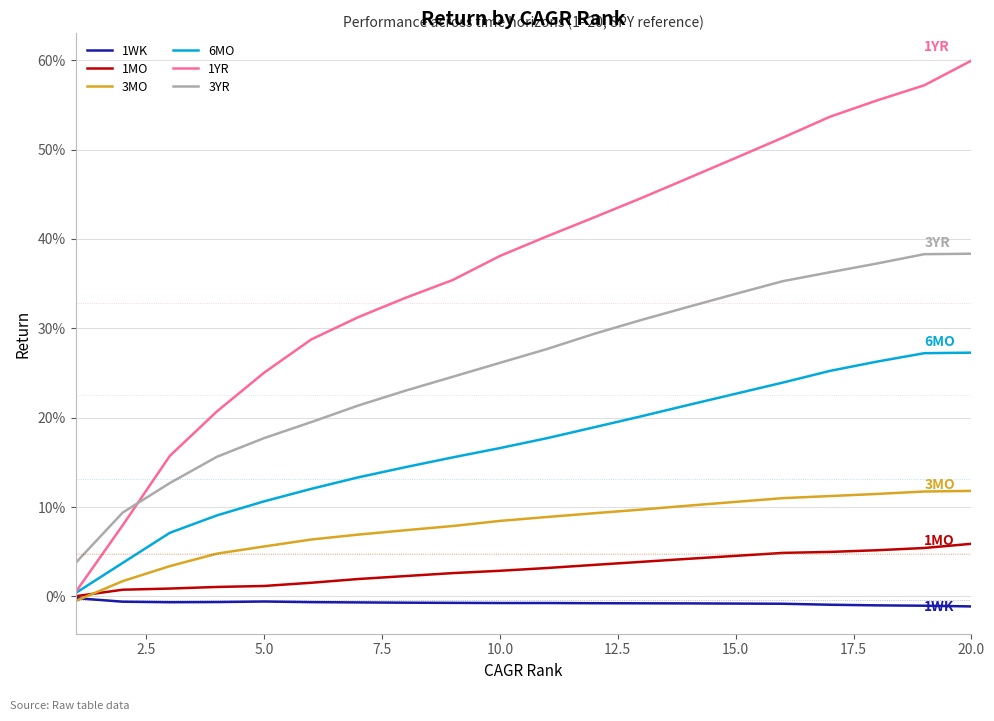

Reading left to right, transcribe all the data shown in this chart.

1WK: -0.0	-0.0	-0.0	-0.0	-0.0	-0.0	-0.0	-0.0	-0.0	-0.0	-0.0	-0.0	-0.0	-0.0	-0.0	-0.0	-0.0	-0.0	-0.0	-0.0
1MO: 0.0	0.0	0.0	0.0	0.0	0.0	0.0	0.0	0.0	0.0	0.0	0.0	0.0	0.0	0.0	0.0	0.0	0.1	0.1	0.1
3MO: -0.0	0.0	0.0	0.0	0.1	0.1	0.1	0.1	0.1	0.1	0.1	0.1	0.1	0.1	0.1	0.1	0.1	0.1	0.1	0.1
6MO: 0.0	0.0	0.1	0.1	0.1	0.1	0.1	0.1	0.2	0.2	0.2	0.2	0.2	0.2	0.2	0.2	0.3	0.3	0.3	0.3
1YR: 0.0	0.1	0.2	0.2	0.3	0.3	0.3	0.3	0.4	0.4	0.4	0.4	0.4	0.5	0.5	0.5	0.5	0.6	0.6	0.6
3YR: 0.0	0.1	0.1	0.2	0.2	0.2	0.2	0.2	0.2	0.3	0.3	0.3	0.3	0.3	0.3	0.4	0.4	0.4	0.4	0.4